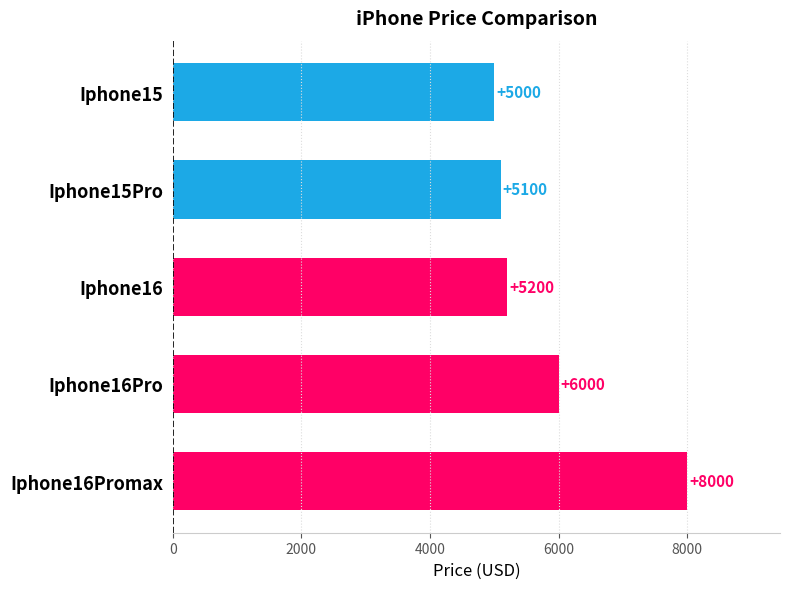

What is the difference between the maximum and minimum values?

3000